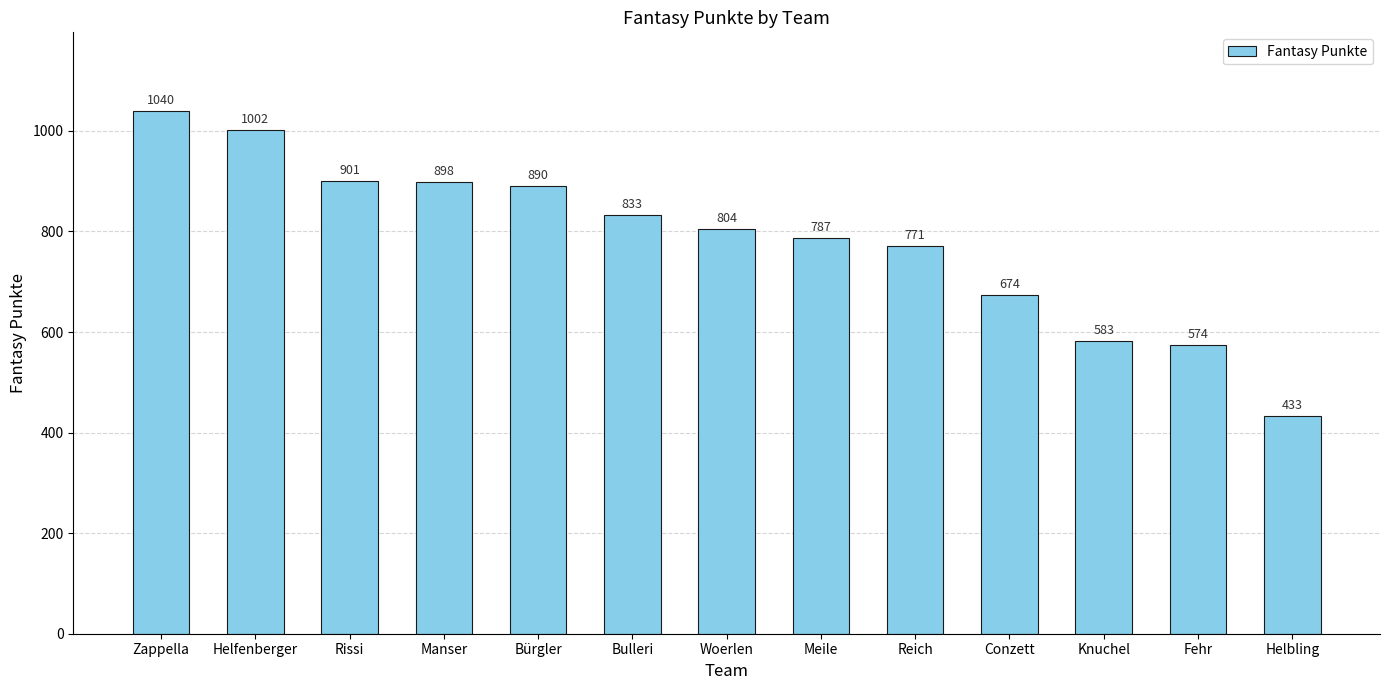

Rank the categories by value from highest to lowest.

Zappella, Helfenberger, Rissi, Manser, Bürgler, Bulleri, Woerlen, Meile, Reich, Conzett, Knuchel, Fehr, Helbling